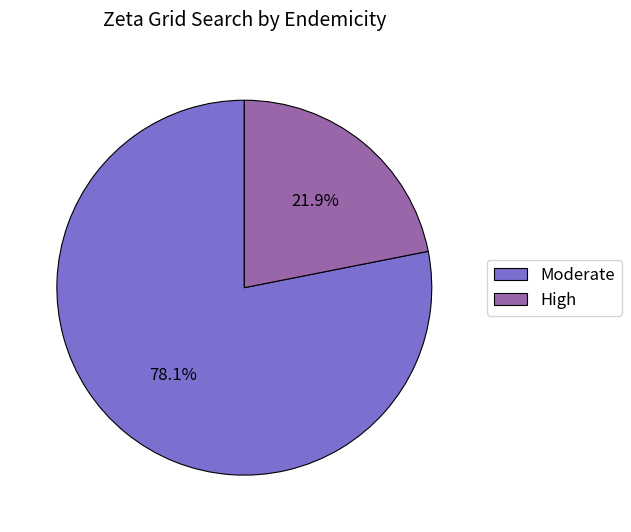

How many segments does this pie chart have?

2